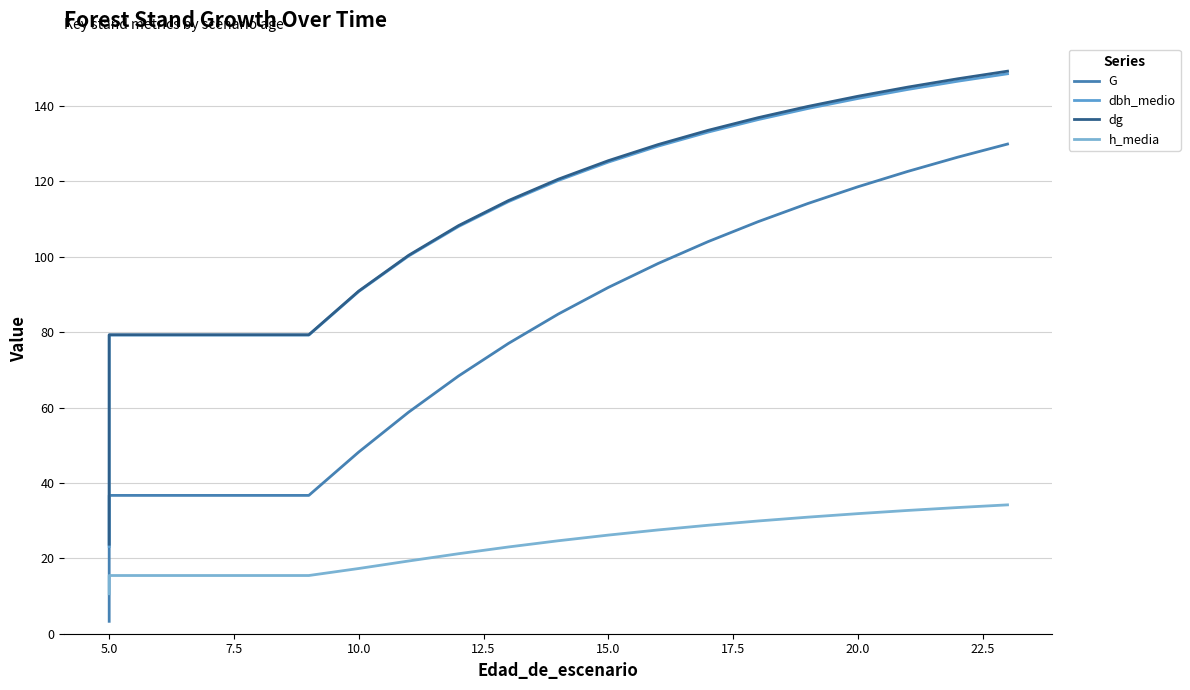

Is the value of dg at 7.5 greater than the value of G at 7.5?

Yes